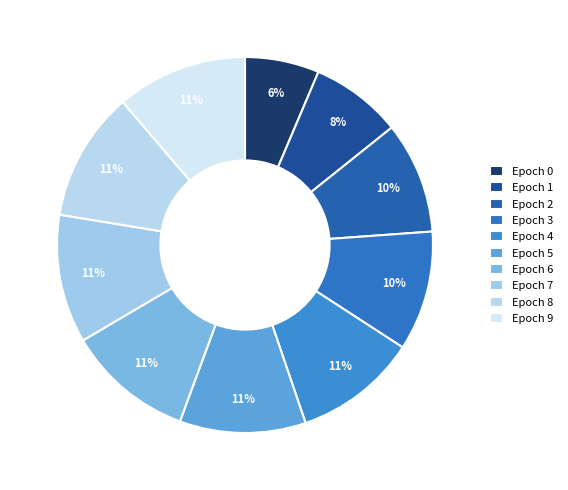

Rank the categories by value from lowest to highest.

Epoch 0, Epoch 1, Epoch 2, Epoch 3, Epoch 4, Epoch 5, Epoch 6, Epoch 7, Epoch 8, Epoch 9